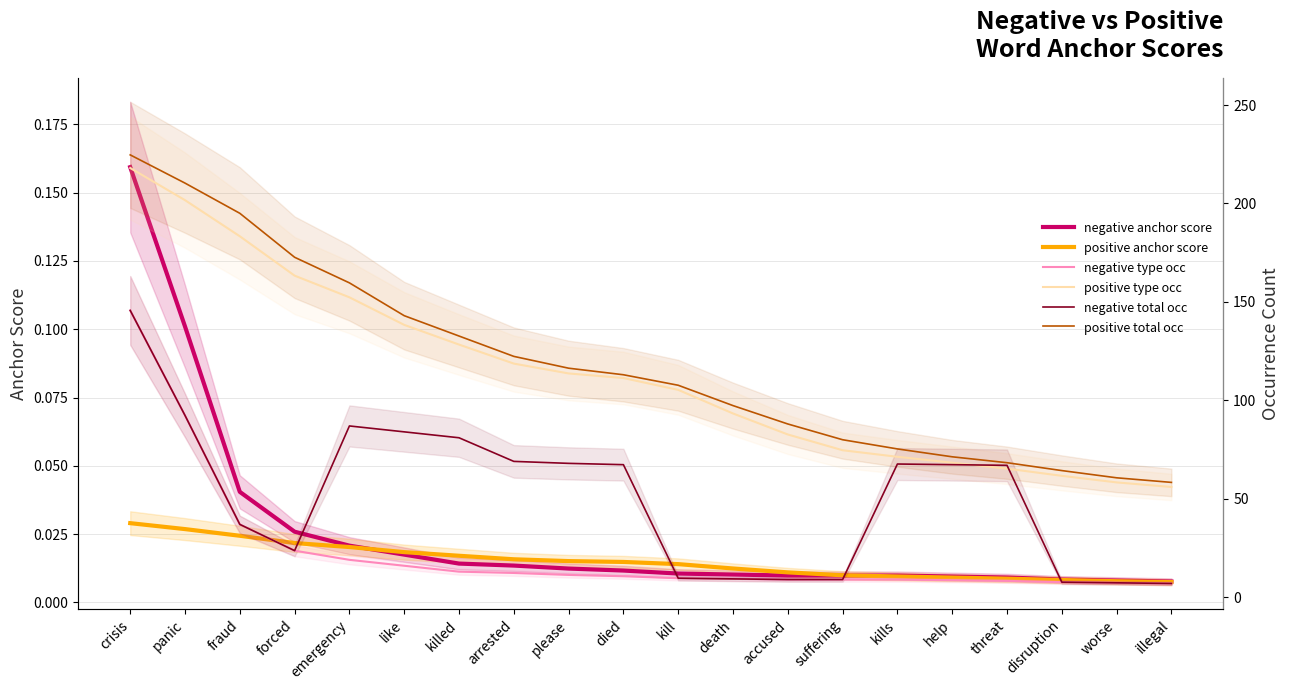

True or false: positive total occ and negative anchor score intersect in this chart.

False